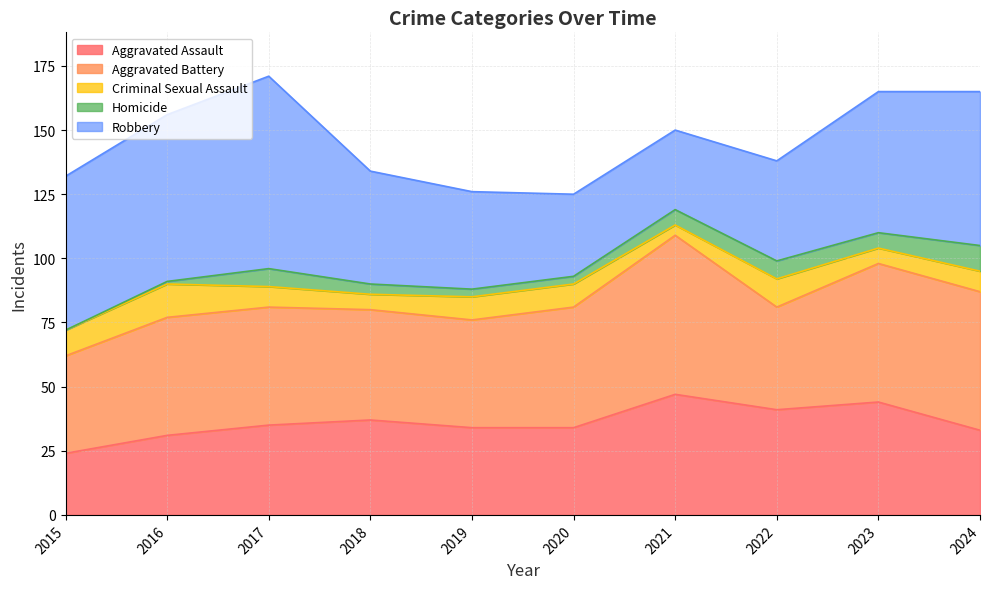

The Aggravated Battery series shows 40 at 2022. True or false?

True